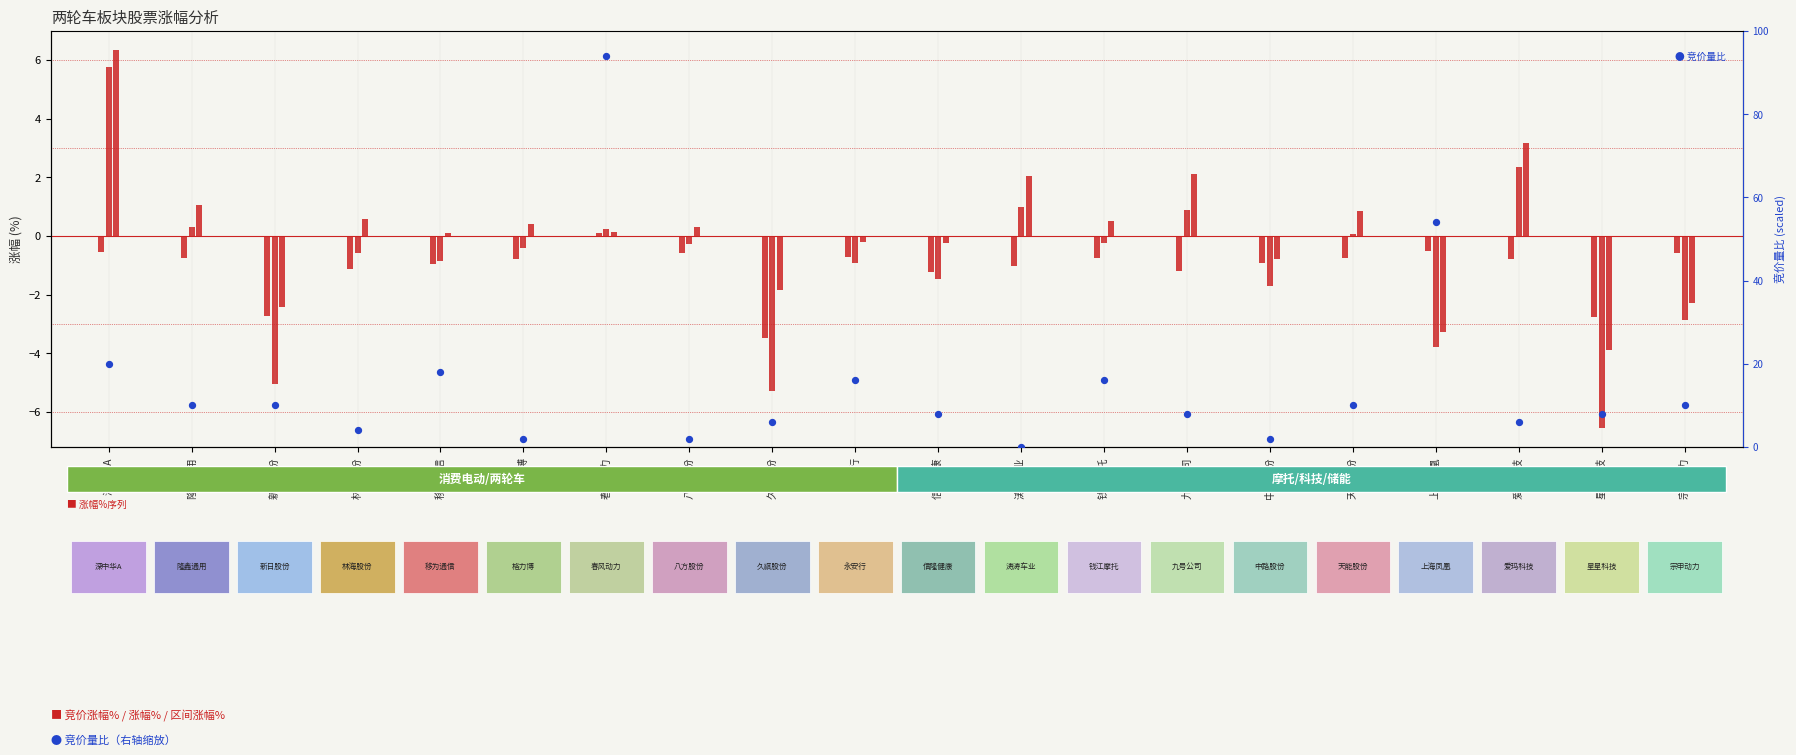

At which label is the value closest to 47?

上海凤凰